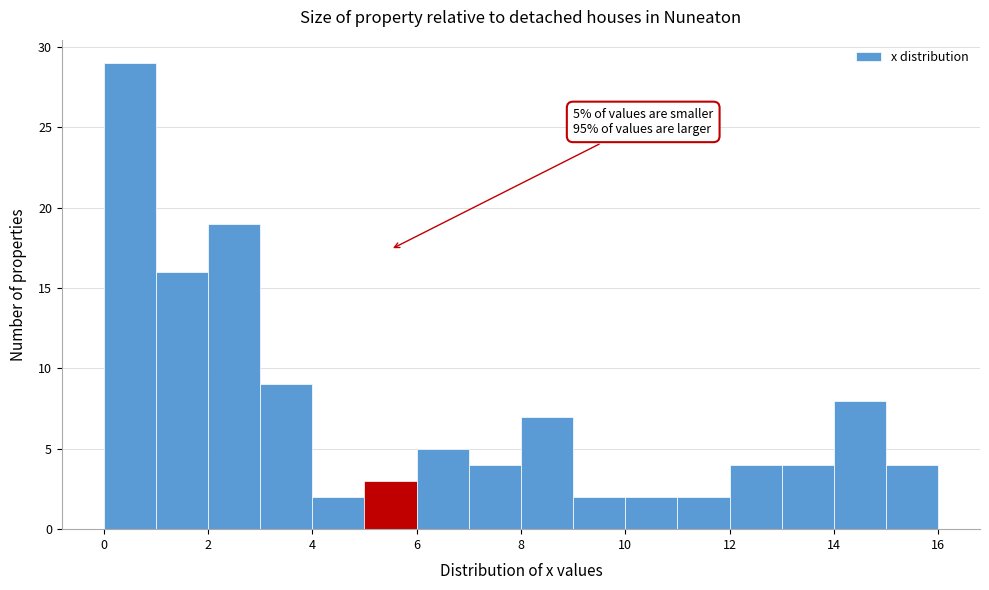

Which range on the x-axis has the tallest bar?

0 to 1